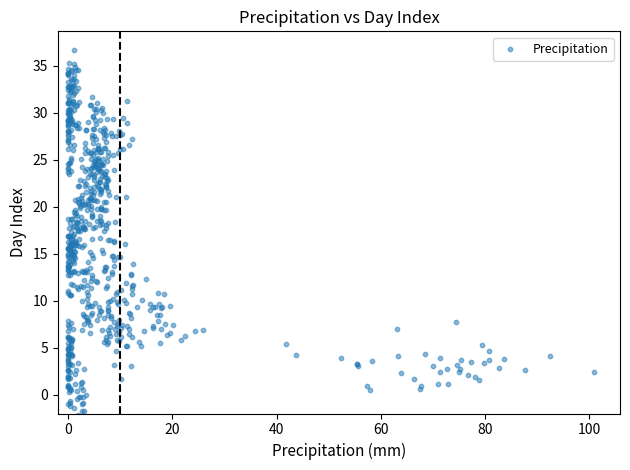

What is the range of Y values (max minus min)?

38.8